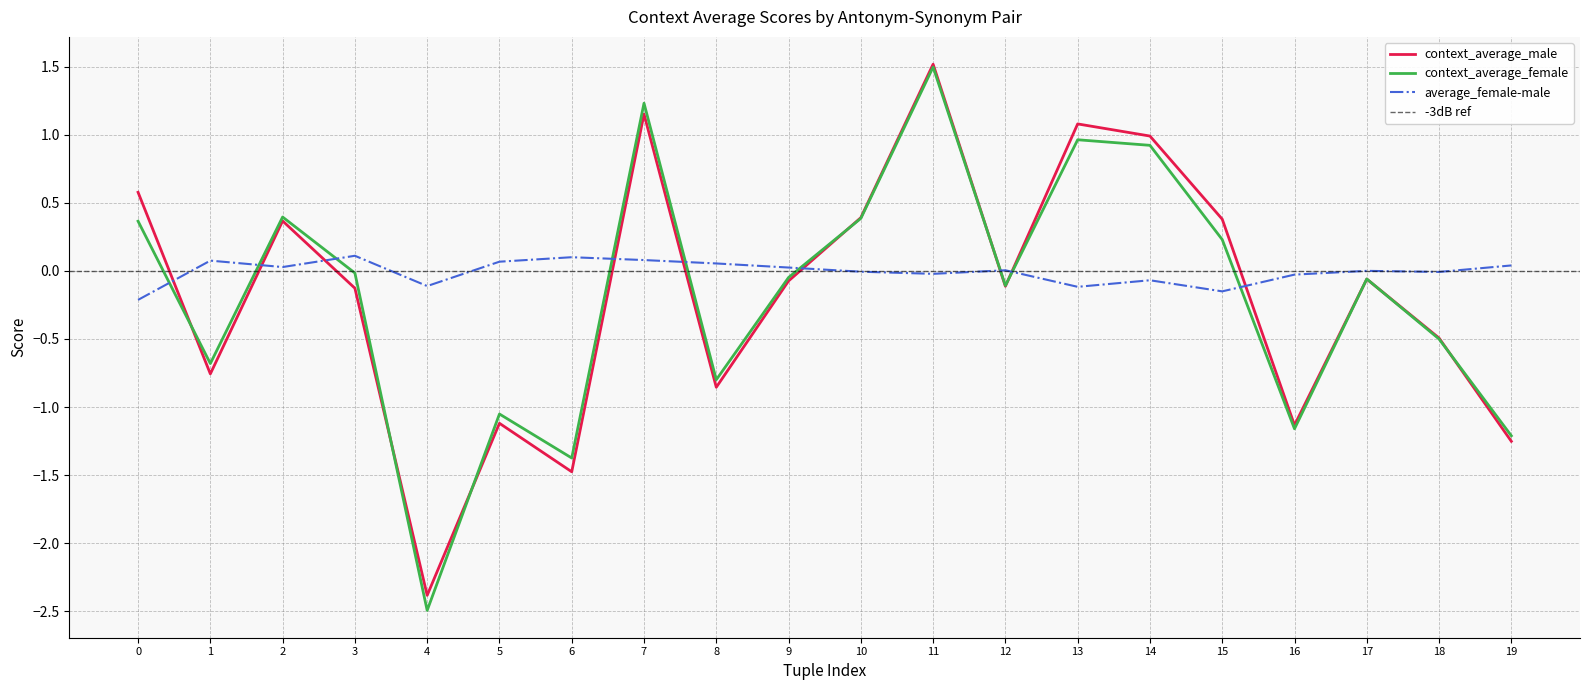

The average_female-male series shows 0.0 at 12. True or false?

True